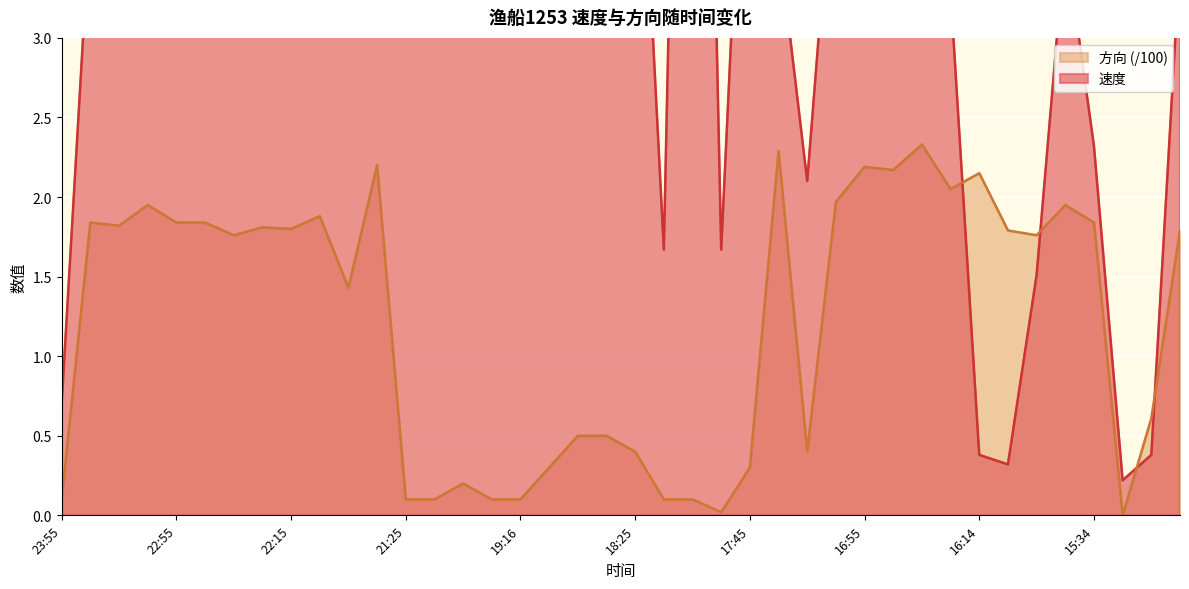

Read the 方向 value at 18:35.

0.5